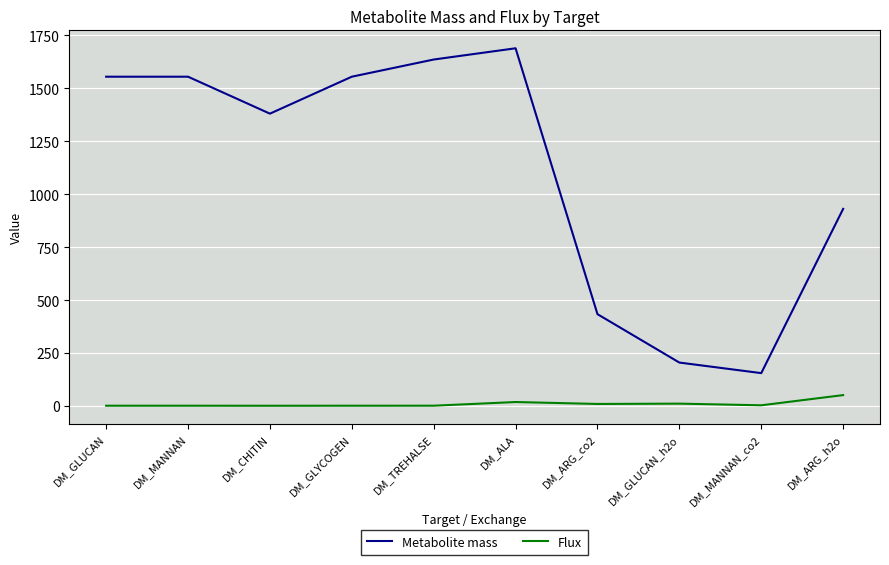

Which series has the widest spread of values?

Metabolite mass